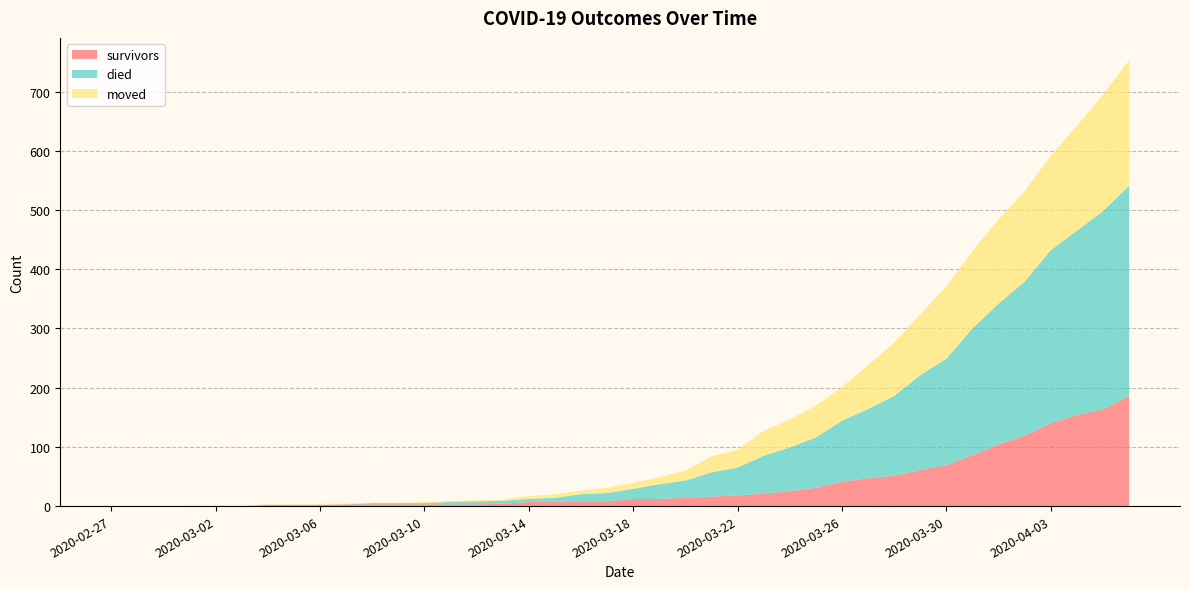

Reading left to right, list all the values displayed in this chart.

survivors: 2020-02-27=0	2020-02-28=0	2020-02-29=0	2020-03-01=0	2020-03-02=0	2020-03-03=0	2020-03-04=2	2020-03-05=2	2020-03-06=2	2020-03-07=3	2020-03-08=3	2020-03-09=3	2020-03-10=3	2020-03-11=3	2020-03-12=3	2020-03-13=4	2020-03-14=7	2020-03-15=7	2020-03-16=8	2020-03-17=8	2020-03-18=12	2020-03-19=12	2020-03-20=14	2020-03-21=16	2020-03-22=18	2020-03-23=21	2020-03-24=25	2020-03-25=31	2020-03-26=41	2020-03-27=47	2020-03-28=51	2020-03-29=61	2020-03-30=69	2020-03-31=86	2020-04-01=104	2020-04-02=119	2020-04-03=140	2020-04-04=154	2020-04-05=163	2020-04-06=186
died: 2020-02-27=0	2020-02-28=0	2020-02-29=0	2020-03-01=0	2020-03-02=0	2020-03-03=0	2020-03-04=0	2020-03-05=0	2020-03-06=0	2020-03-07=0	2020-03-08=2	2020-03-09=2	2020-03-10=2	2020-03-11=4	2020-03-12=5	2020-03-13=5	2020-03-14=5	2020-03-15=7	2020-03-16=12	2020-03-17=14	2020-03-18=17	2020-03-19=25	2020-03-20=29	2020-03-21=41	2020-03-22=47	2020-03-23=64	2020-03-24=74	2020-03-25=85	2020-03-26=103	2020-03-27=117	2020-03-28=135	2020-03-29=160	2020-03-30=180	2020-03-31=214	2020-04-01=238	2020-04-02=260	2020-04-03=292	2020-04-04=311	2020-04-05=335	2020-04-06=355
moved: 2020-02-27=0	2020-02-28=0	2020-02-29=0	2020-03-01=1	2020-03-02=1	2020-03-03=1	2020-03-04=1	2020-03-05=1	2020-03-06=2	2020-03-07=1	2020-03-08=1	2020-03-09=1	2020-03-10=2	2020-03-11=2	2020-03-12=2	2020-03-13=2	2020-03-14=5	2020-03-15=6	2020-03-16=6	2020-03-17=9	2020-03-18=10	2020-03-19=12	2020-03-20=17	2020-03-21=27	2020-03-22=30	2020-03-23=42	2020-03-24=47	2020-03-25=54	2020-03-26=57	2020-03-27=74	2020-03-28=90	2020-03-29=103	2020-03-30=122	2020-03-31=131	2020-04-01=142	2020-04-02=153	2020-04-03=160	2020-04-04=177	2020-04-05=197	2020-04-06=212